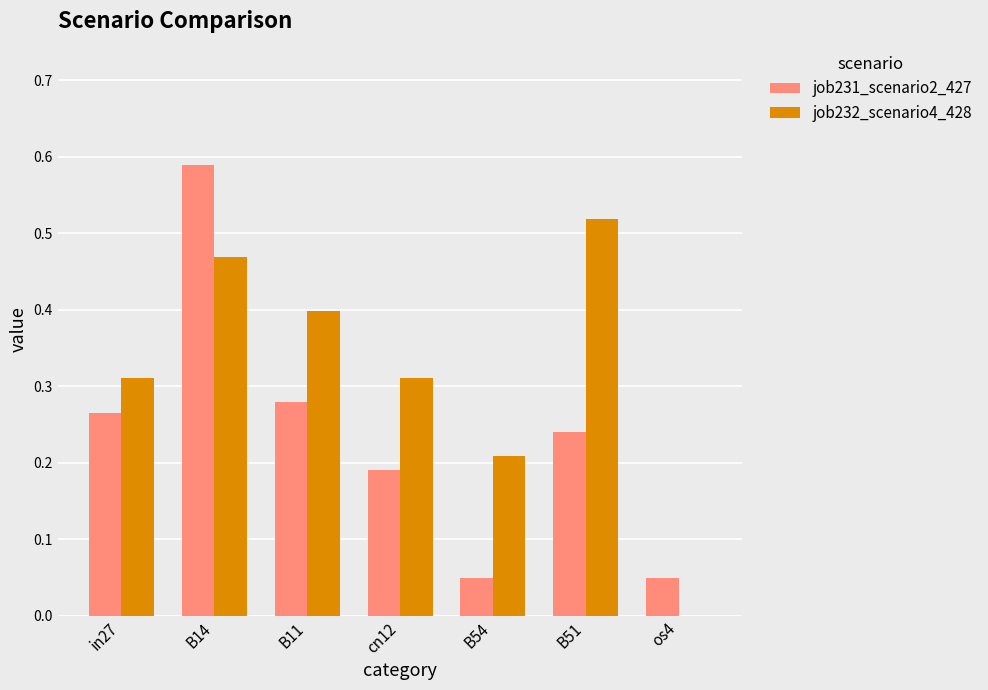

What is the spread (max minus min) of values at cn12?

0.1